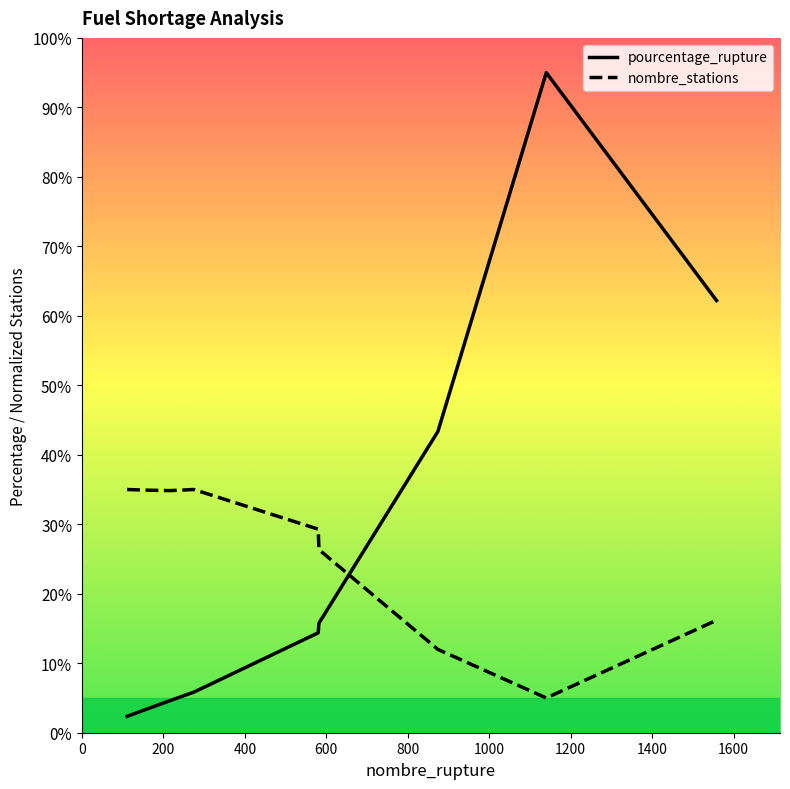

Which series has the largest total across all categories?

pourcentage_rupture